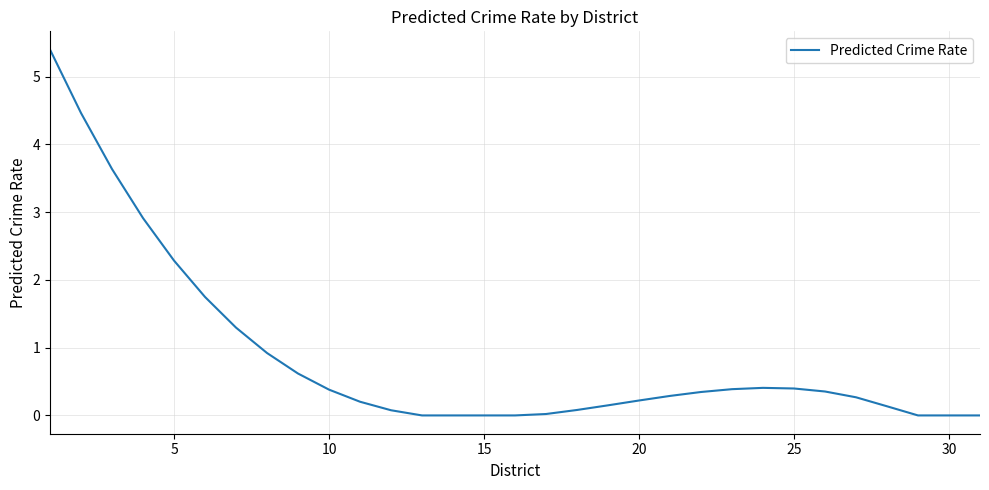

What is the greatest value displayed?

5.4